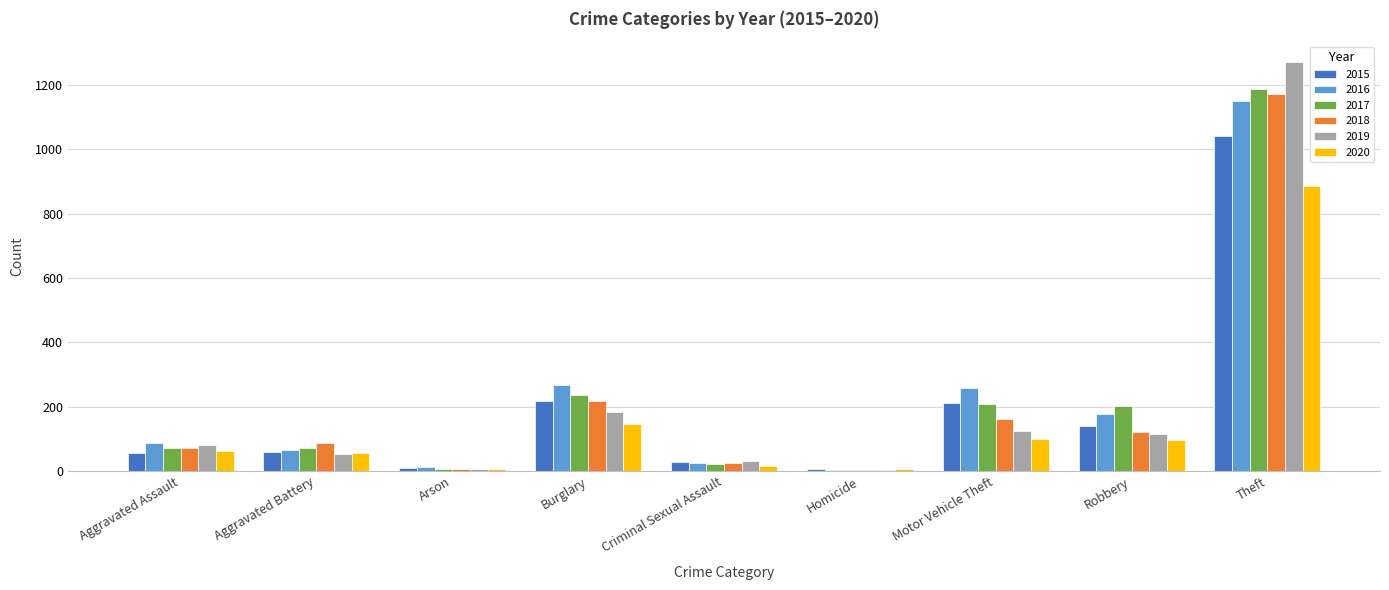

Are the bars horizontal?

No